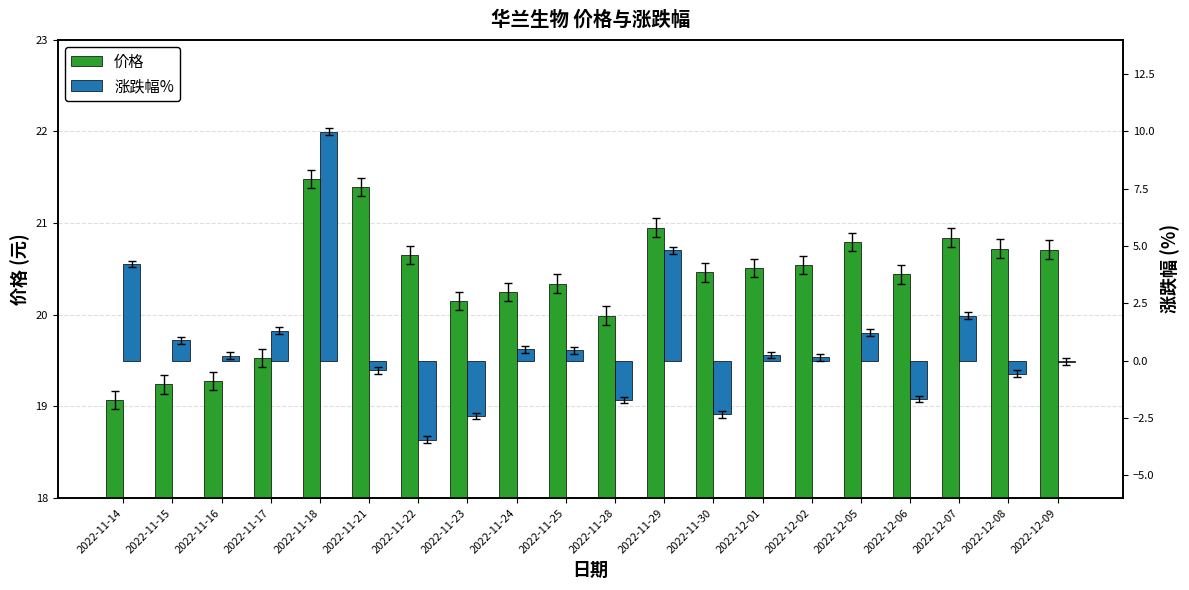

Rank the series by their average value, from lowest to highest.

涨跌幅%, 价格